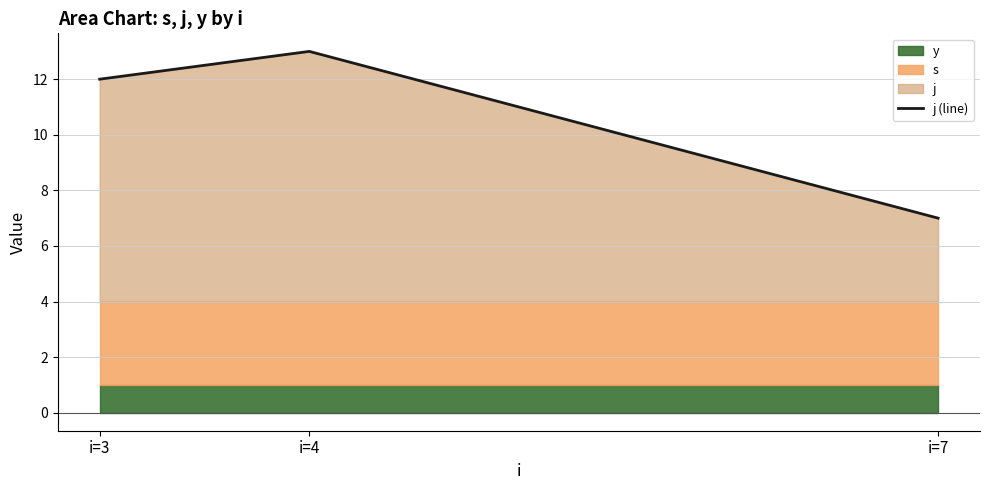

Count the values in the range 7 to 13.

3